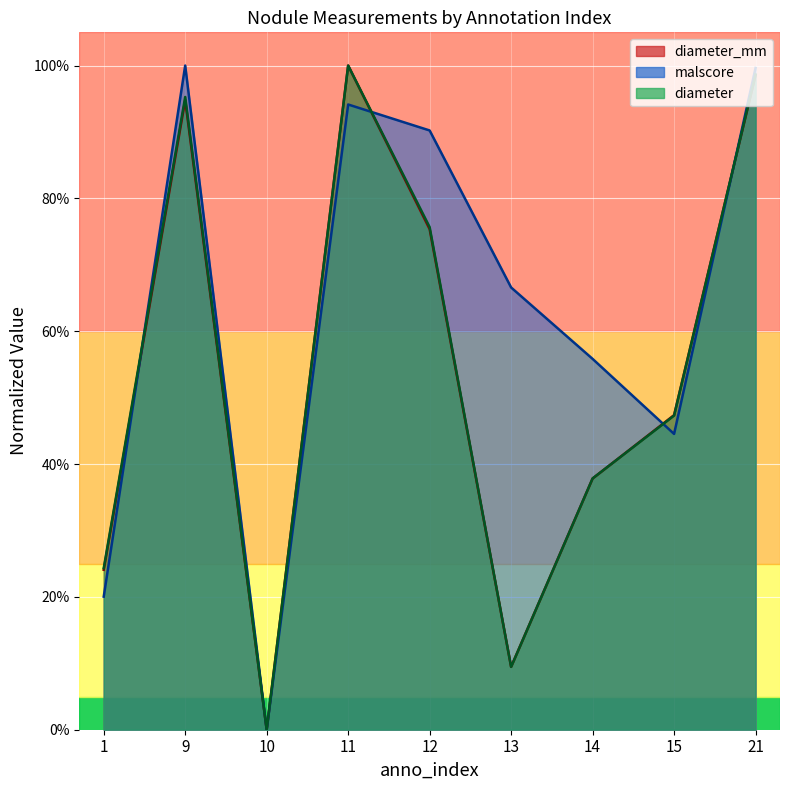

What is the highest value of the diameter series?

1.0